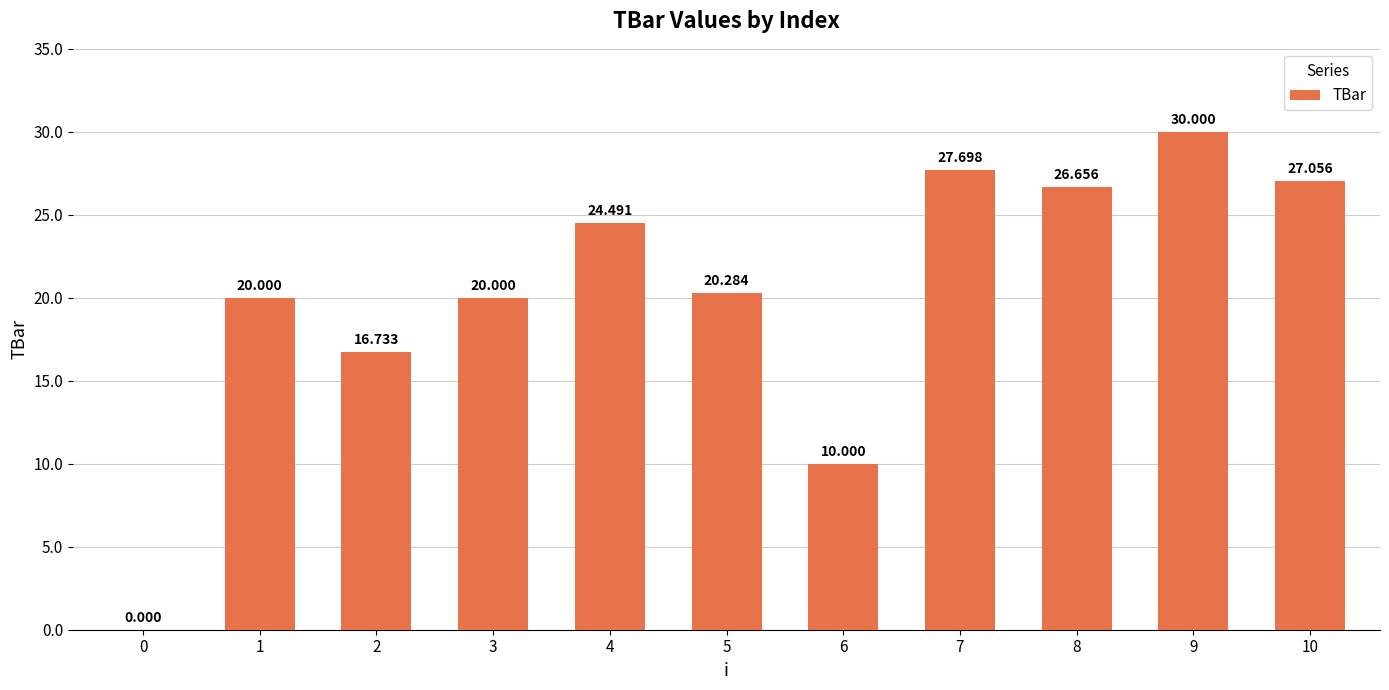

The chart shows a value of 39.2 at 8. True or false?

False